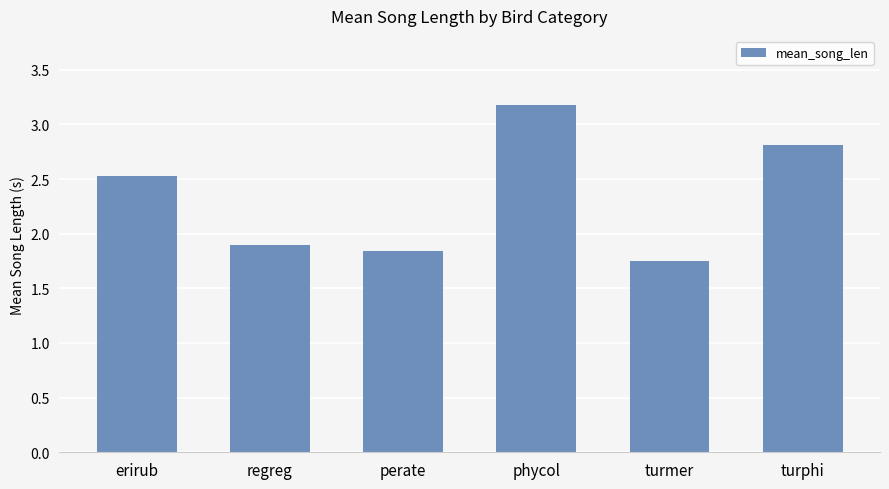

The chart shows a value of 2.5 at perate. True or false?

False